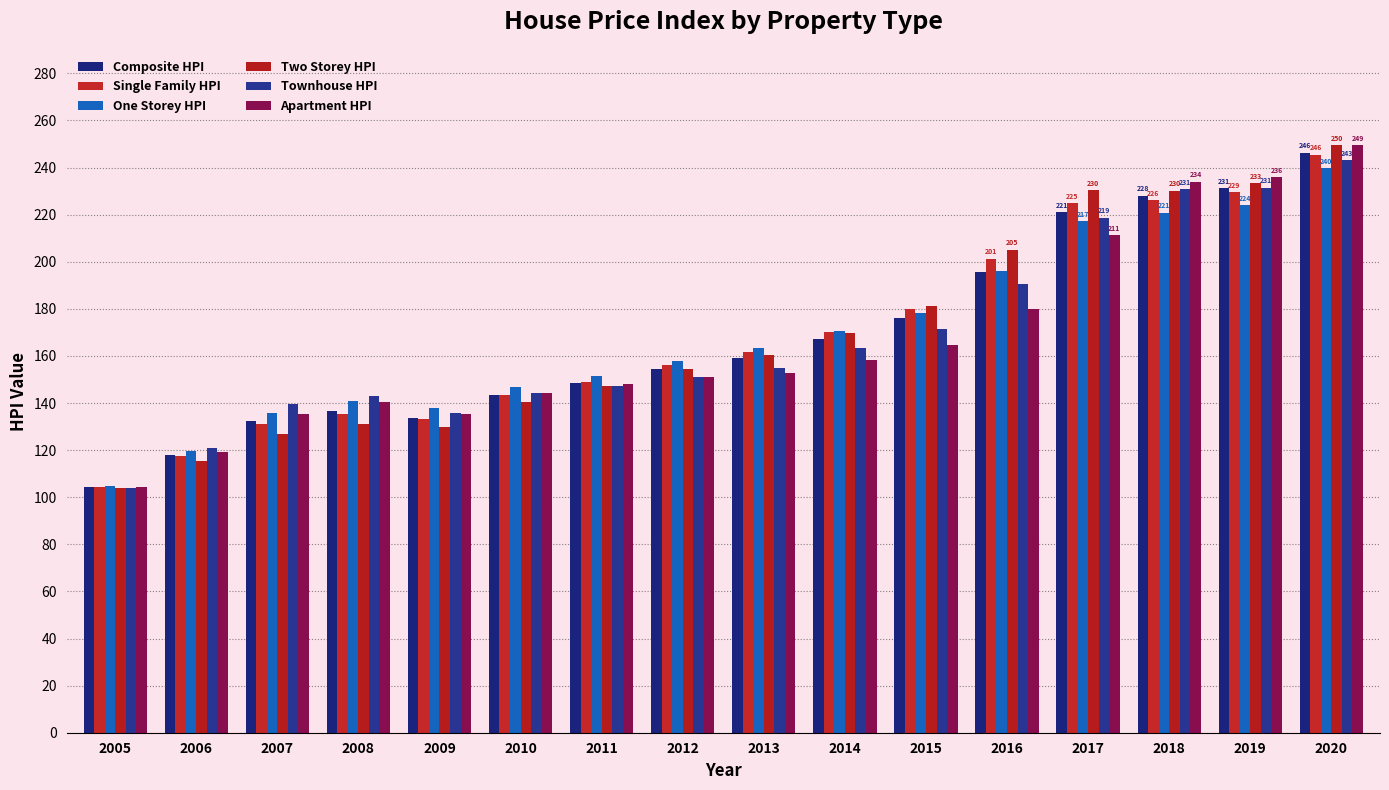

True or false: Townhouse HPI has a value of 231.4 at 2019.

True